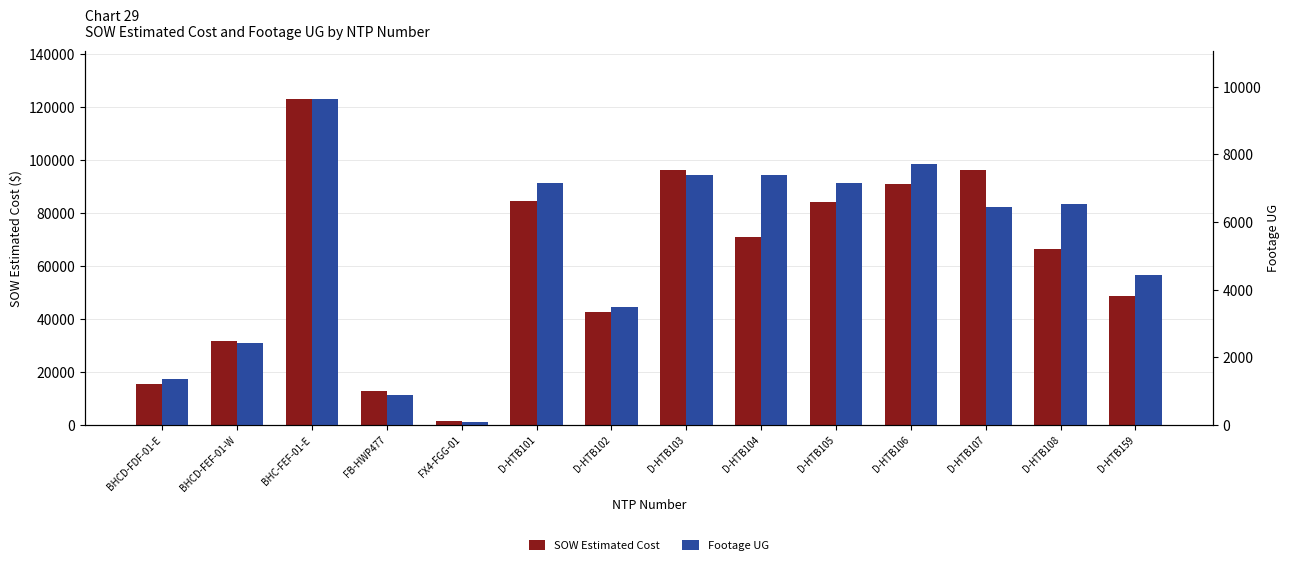

List the series in order of their overall mean, lowest first.

Footage UG, SOW Estimated Cost